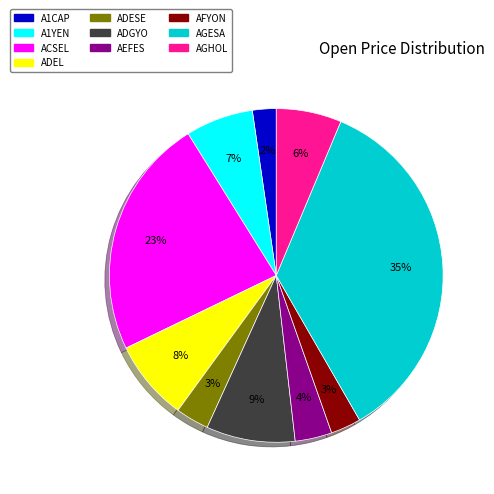

Count the number of slices in the pie.

10